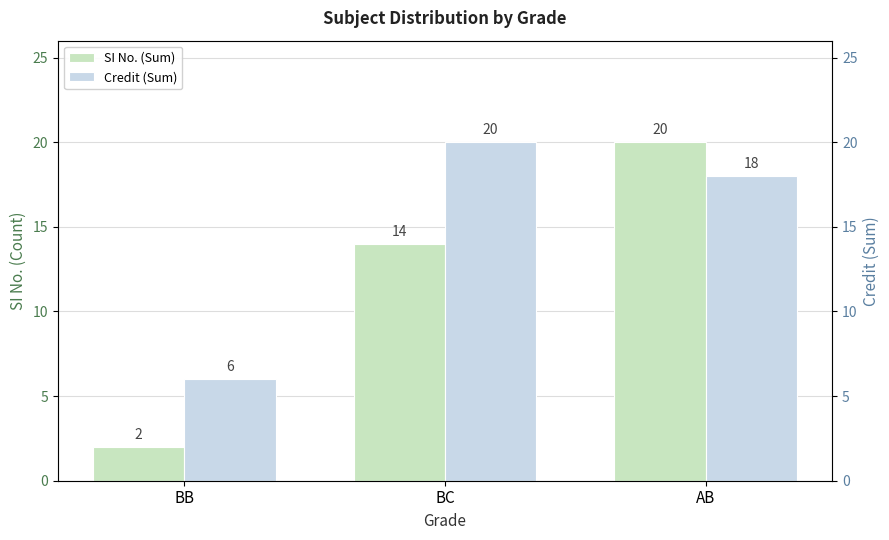

What is the label of the 1st bar from the right?

AB